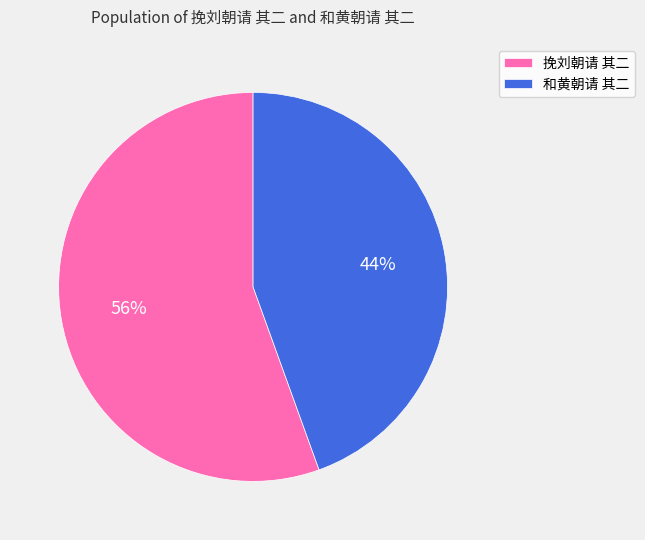

Rank the categories by value from highest to lowest.

挽刘朝请 其二, 和黄朝请 其二